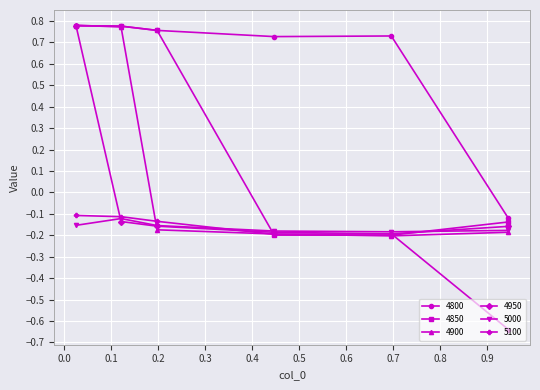

True or false: 4950 has more than 2 points higher than both neighbors.

False